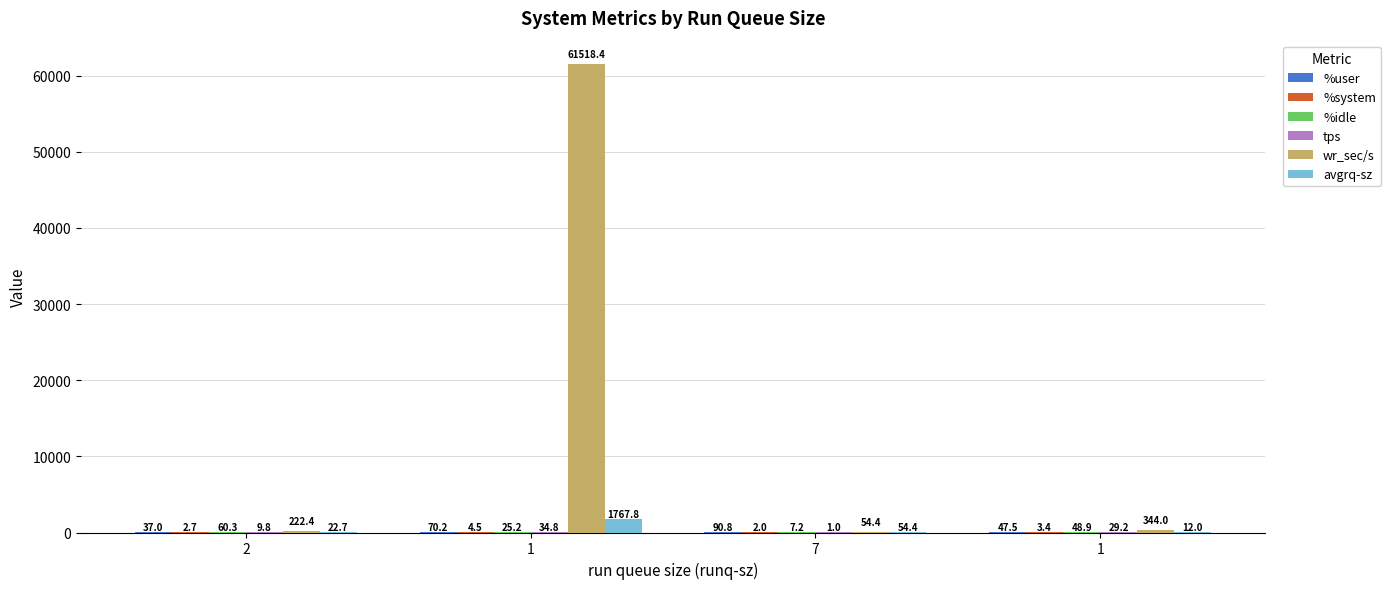

What is the minimum value for wr_sec/s?

54.4